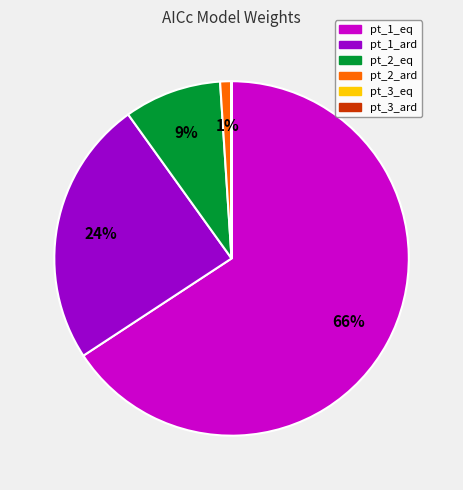

To the nearest percent, what is the average slice percentage?

17%